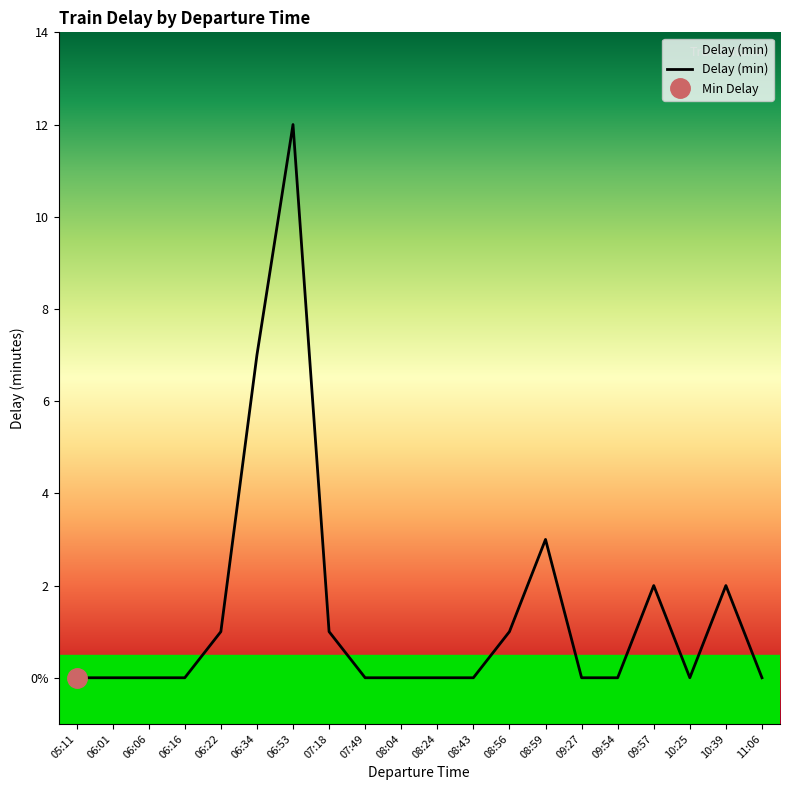

Reading right to left, extract all data points from this chart.

11:06=0	10:39=2	10:25=0	09:57=2	09:54=0	09:27=0	08:59=3	08:56=1	08:43=0	08:24=0	08:04=0	07:49=0	07:18=1	06:53=12	06:34=7	06:22=1	06:16=0	06:06=0	06:01=0	05:11=0